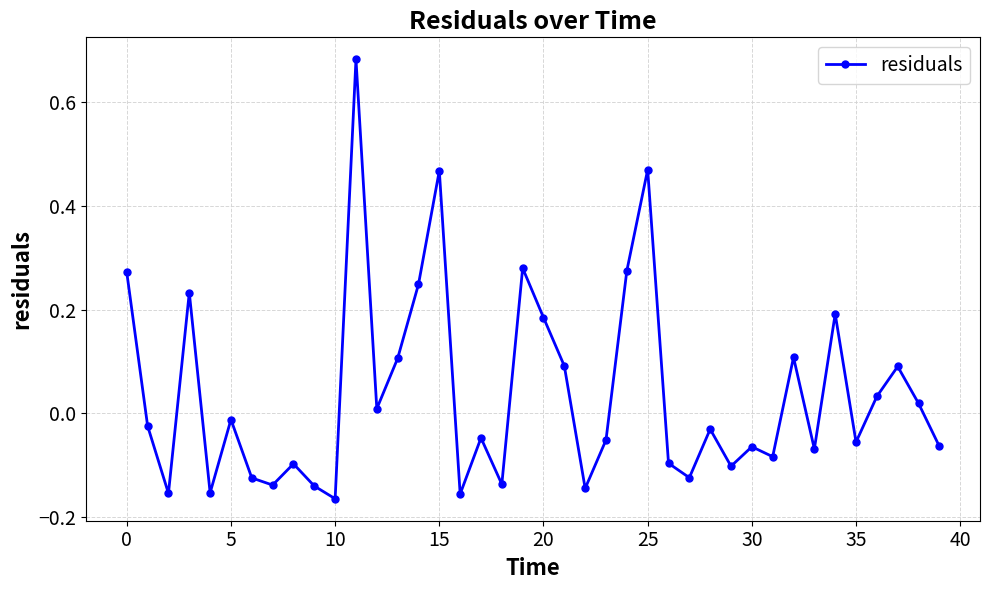

True or false: the data has more than 0 interior local peaks.

True